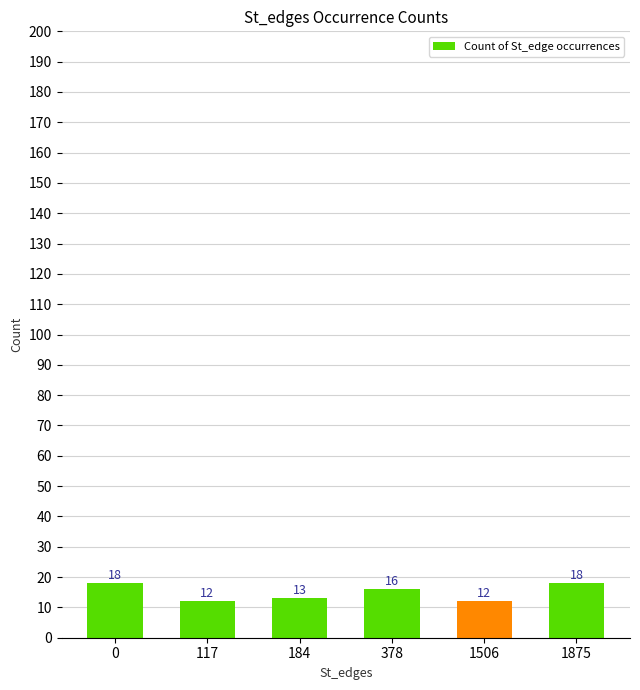

True or false: the data shows 16 at 378.

True